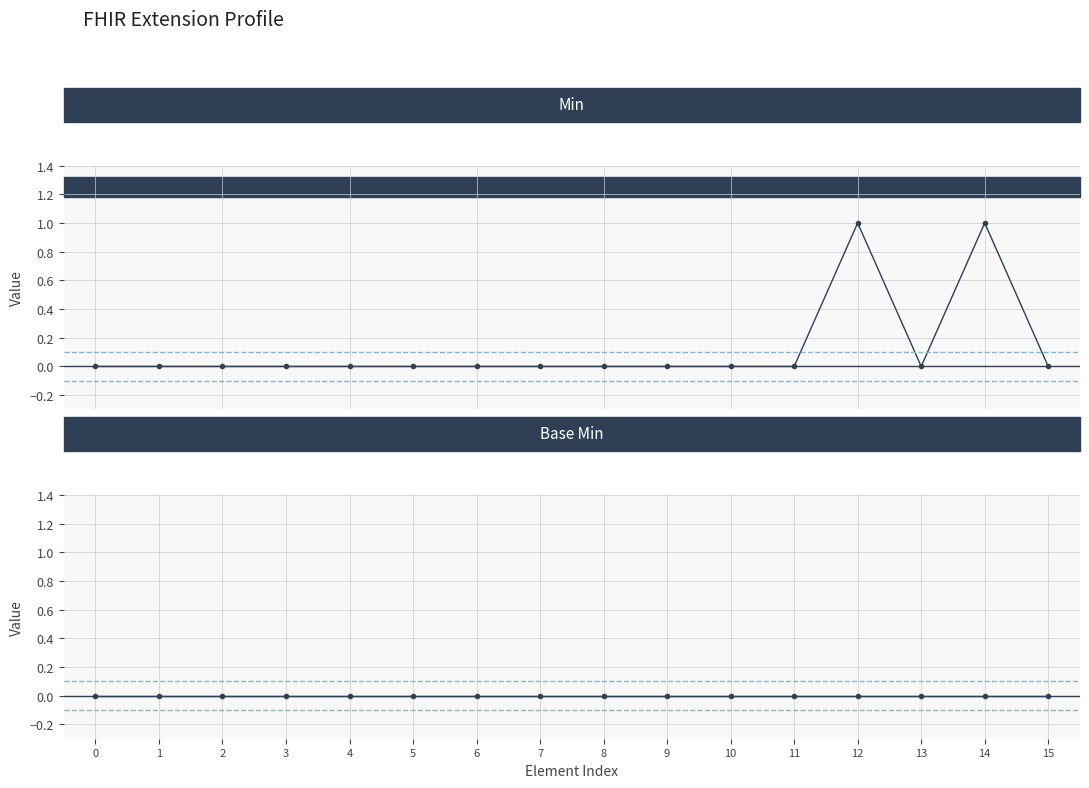

What are all the series names shown in the legend?

Min, Base Min